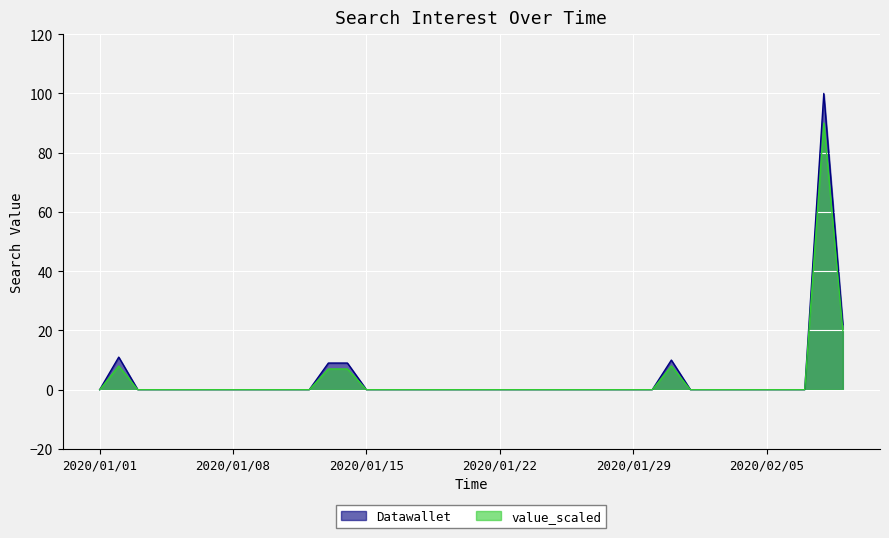

What is the maximum value for value_scaled?

90